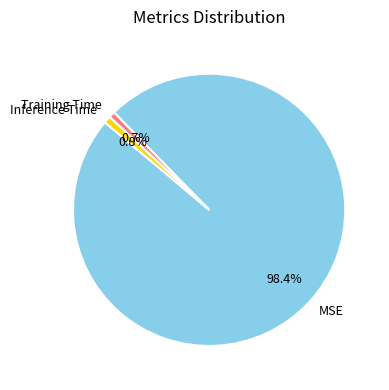

Do MSE and Training Time together represent more than half of the pie?

Yes